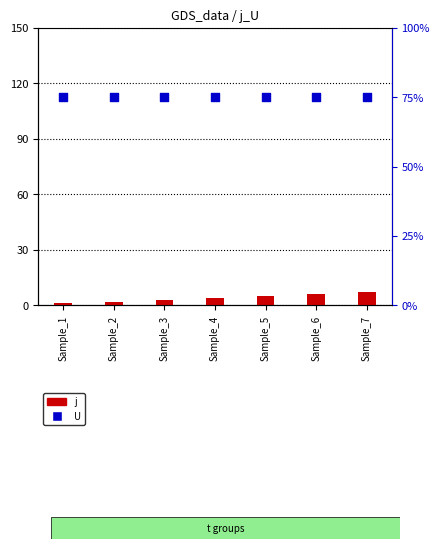

Is the value of U at Sample_3 greater than the value of j at Sample_5?

Yes